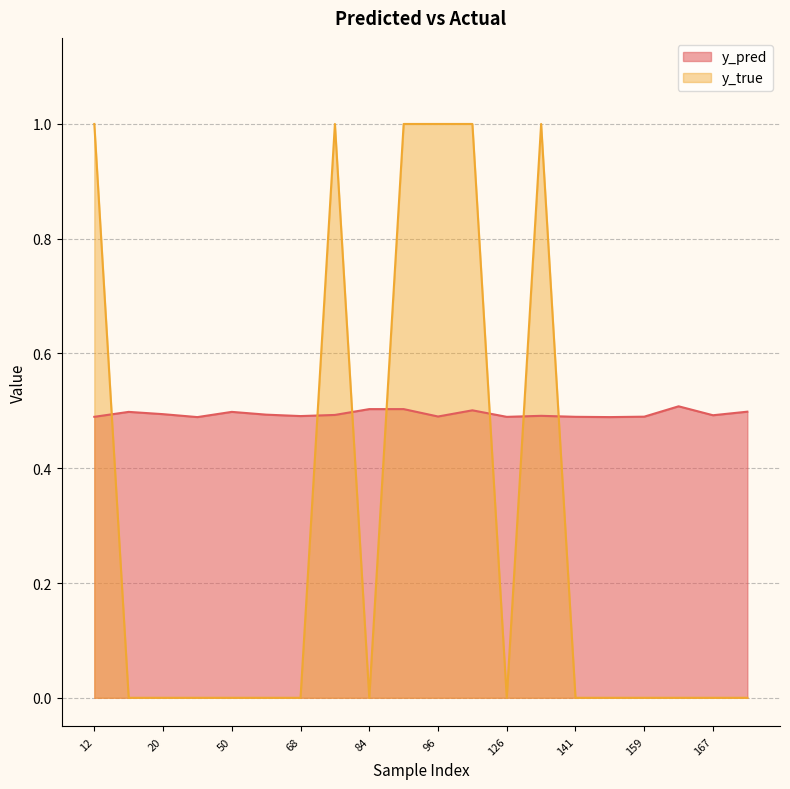

Does the chart have visible grid lines?

Yes